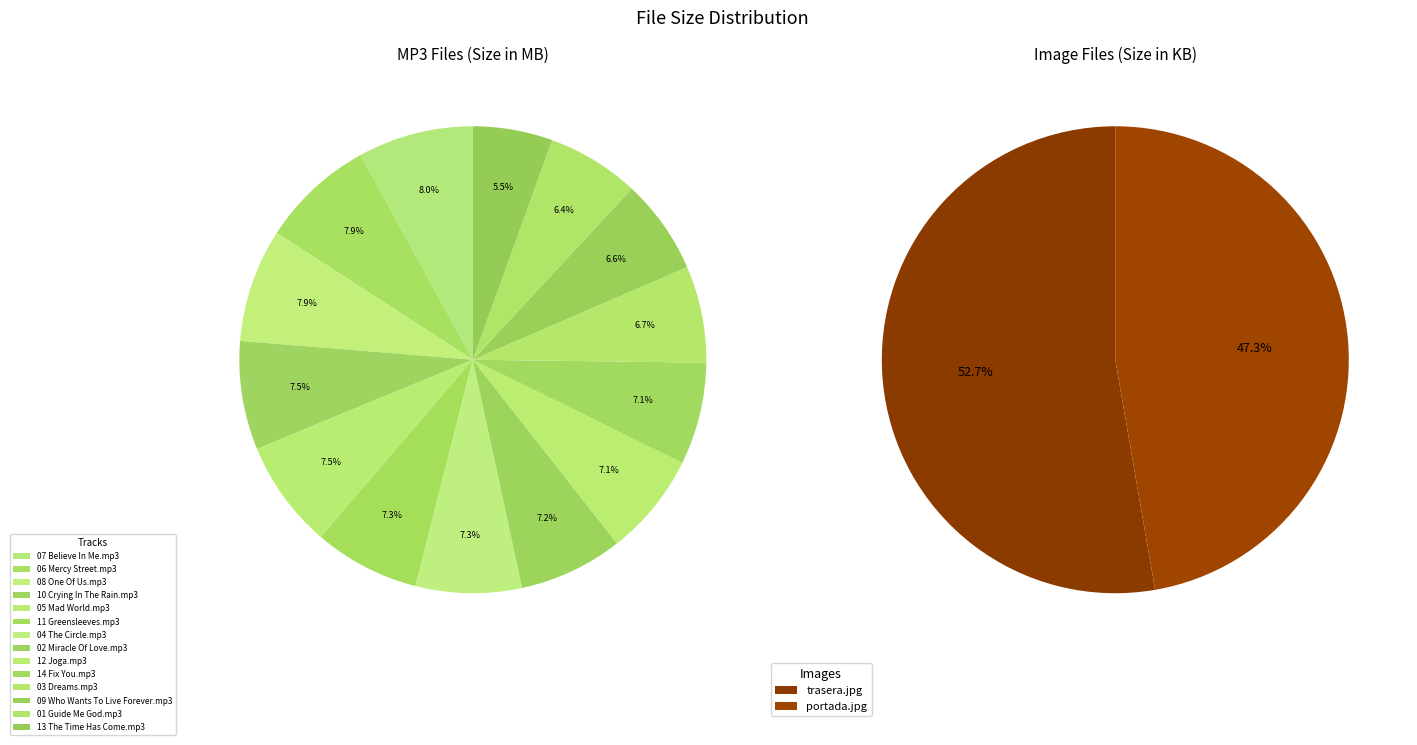

What percentage is the 10 Crying In The Rain.mp3 slice, to the nearest percent?

8%